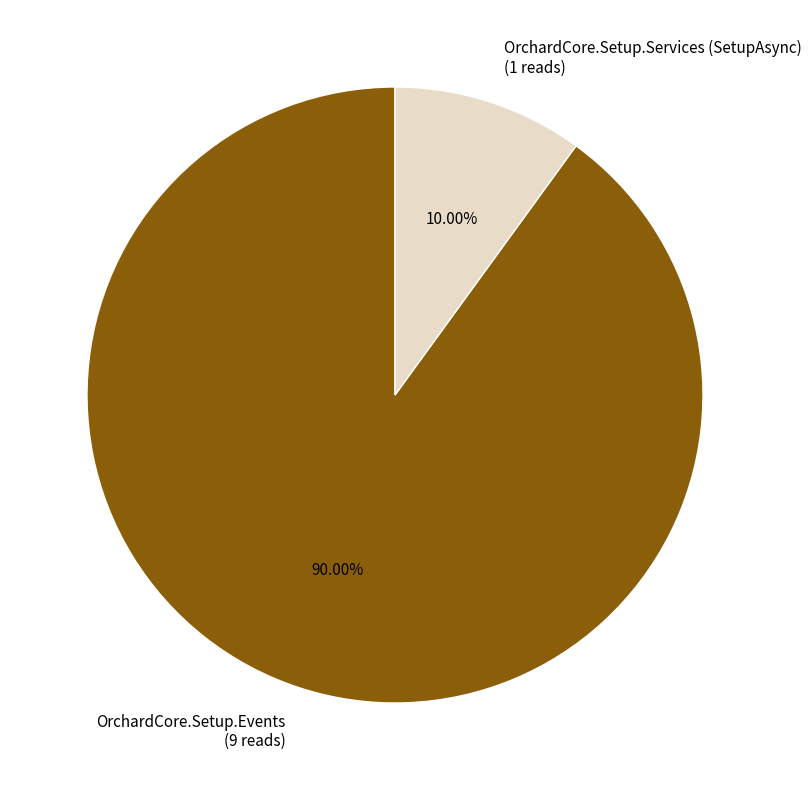

Which has a higher value, OrchardCore.Setup.Services (SetupAsync) (1 reads) or OrchardCore.Setup.Events (9 reads)?

OrchardCore.Setup.Events (9 reads)